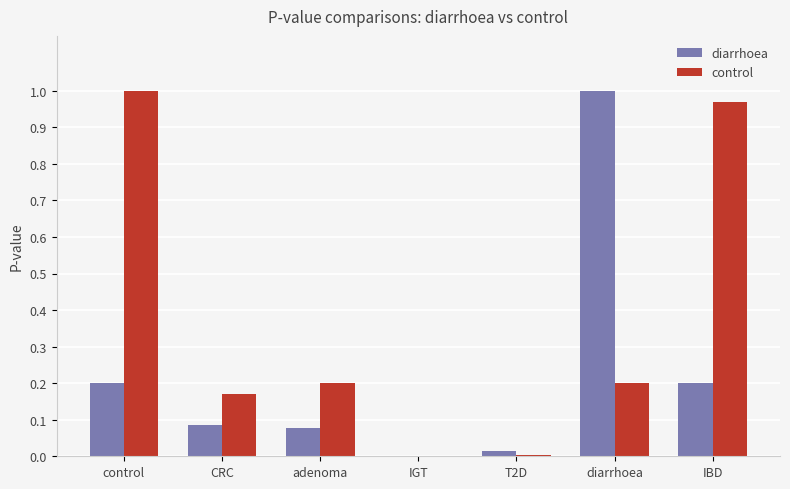

Are the bars horizontal?

No